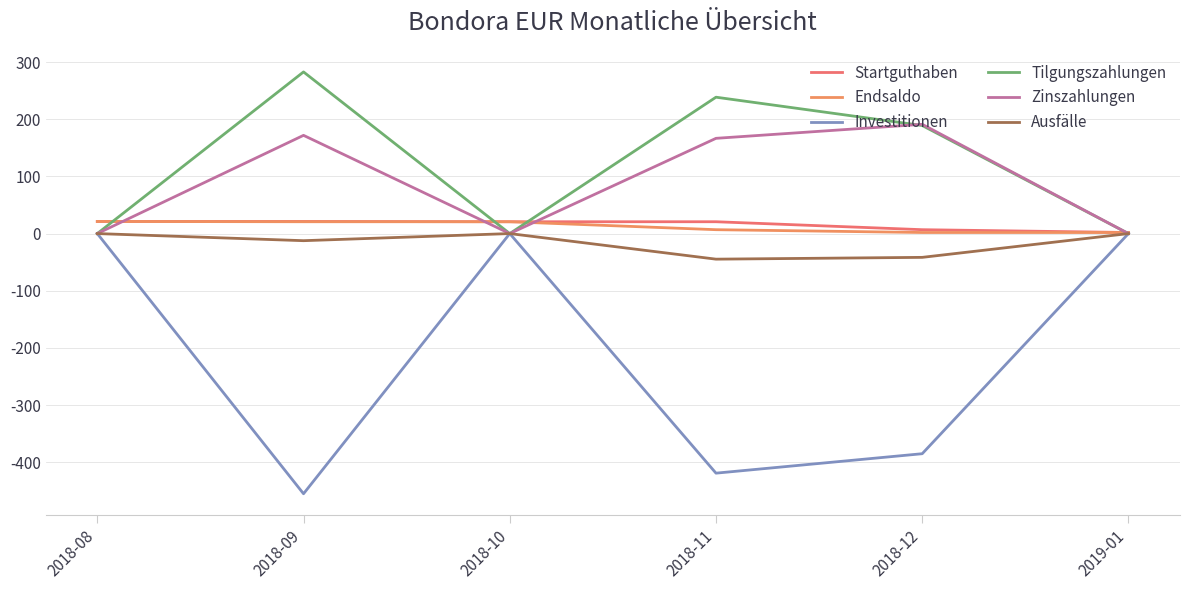

Does the chart have visible grid lines?

Yes